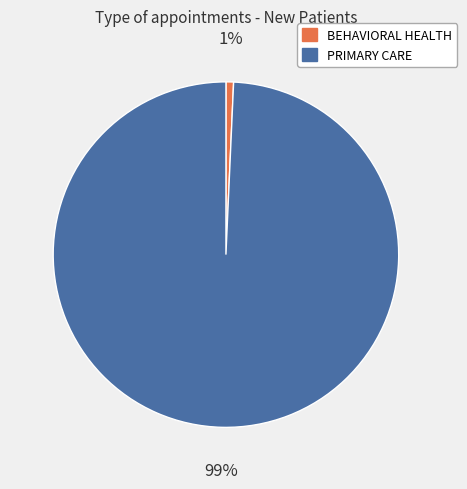

Is the sum of PRIMARY CARE and BEHAVIORAL HEALTH greater than half?

Yes